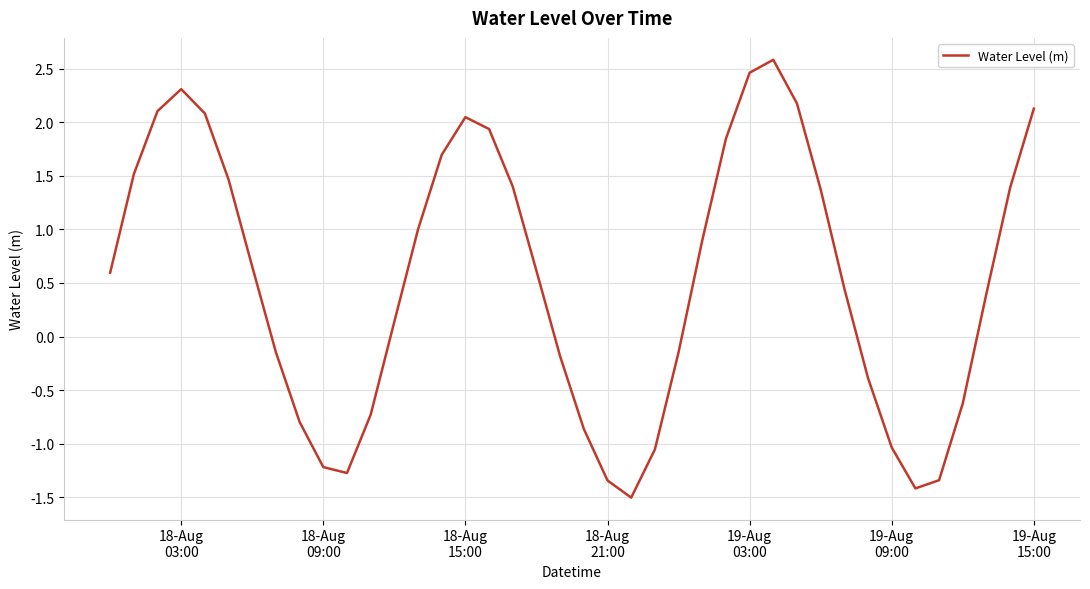

How many lines are shown in the chart?

1